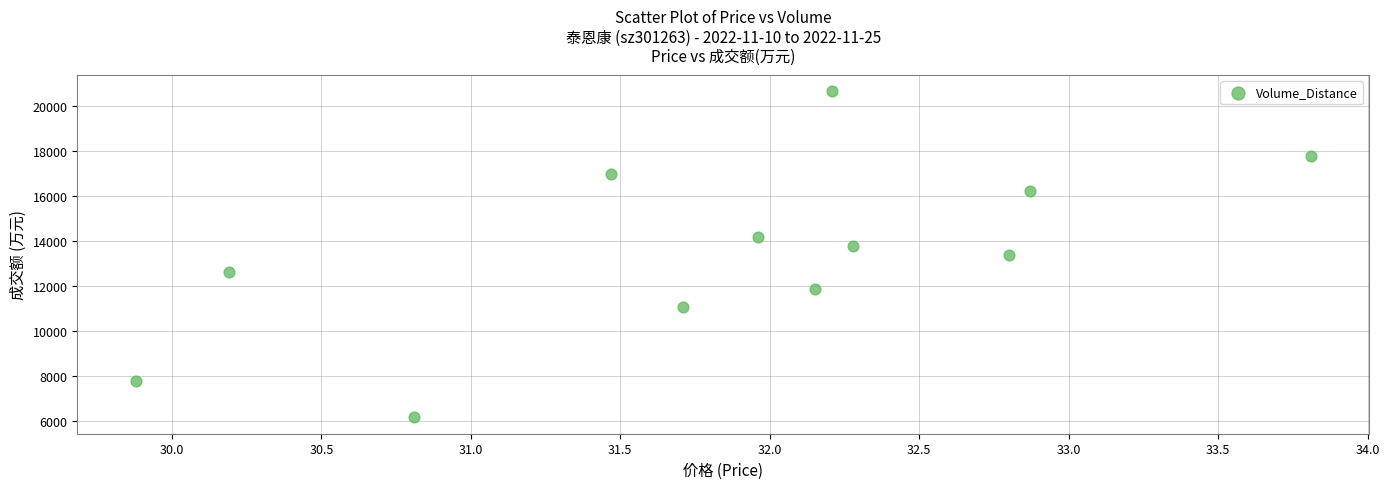

What is the range of Y values (max minus min)?

14465